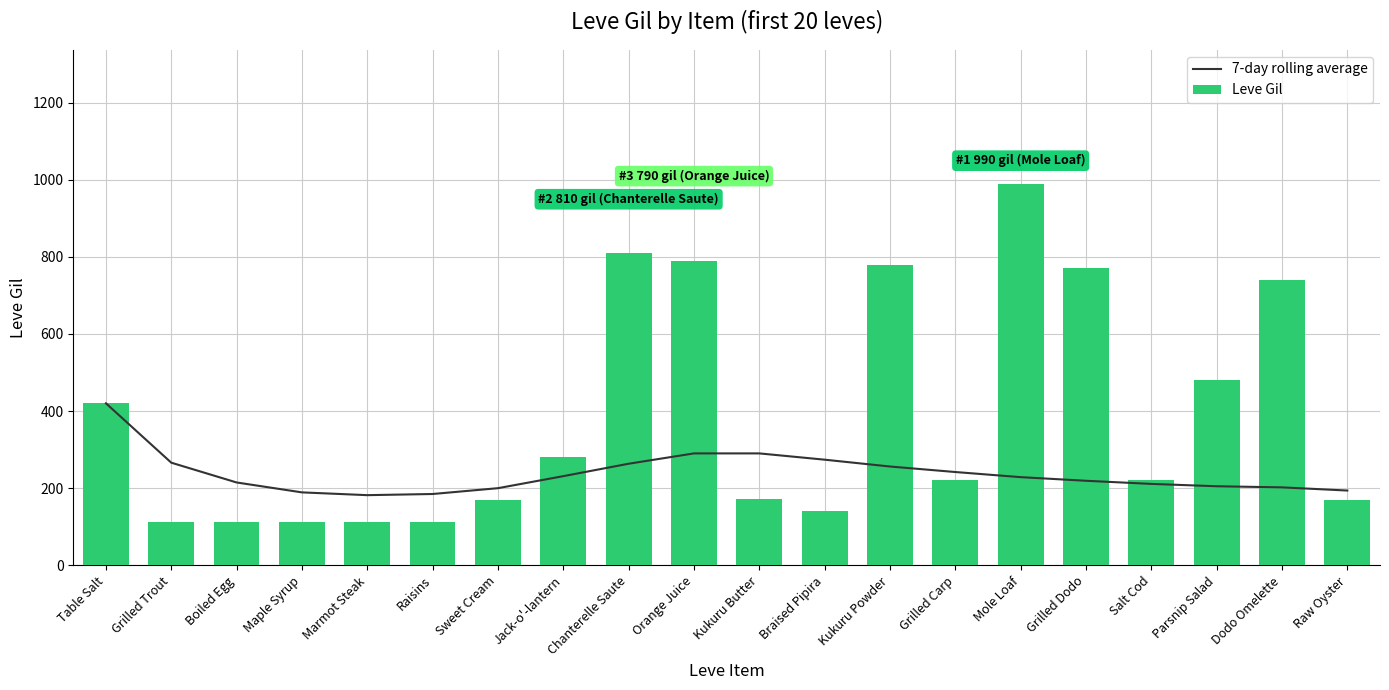

Which series has the widest spread of values?

Leve Gil